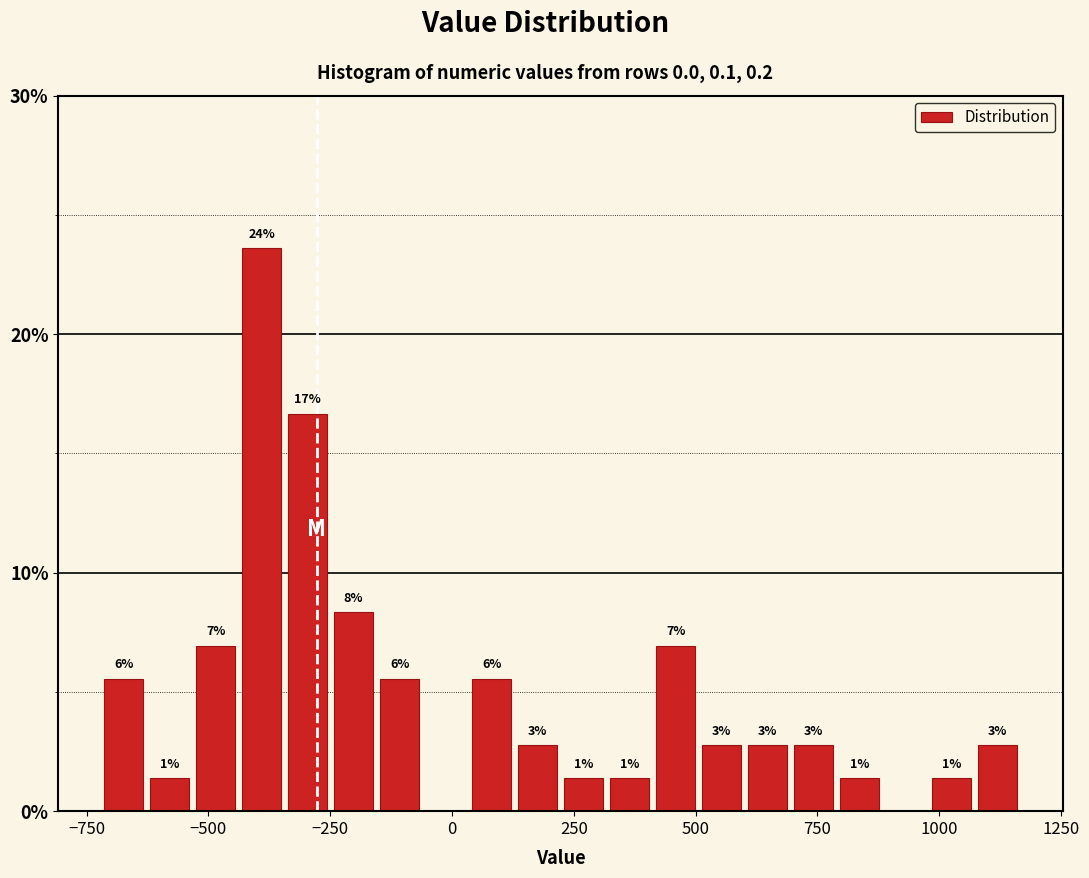

Around what value on the x-axis is the tallest bar? Give the approximate position of its centre, as read against the axis.

-400